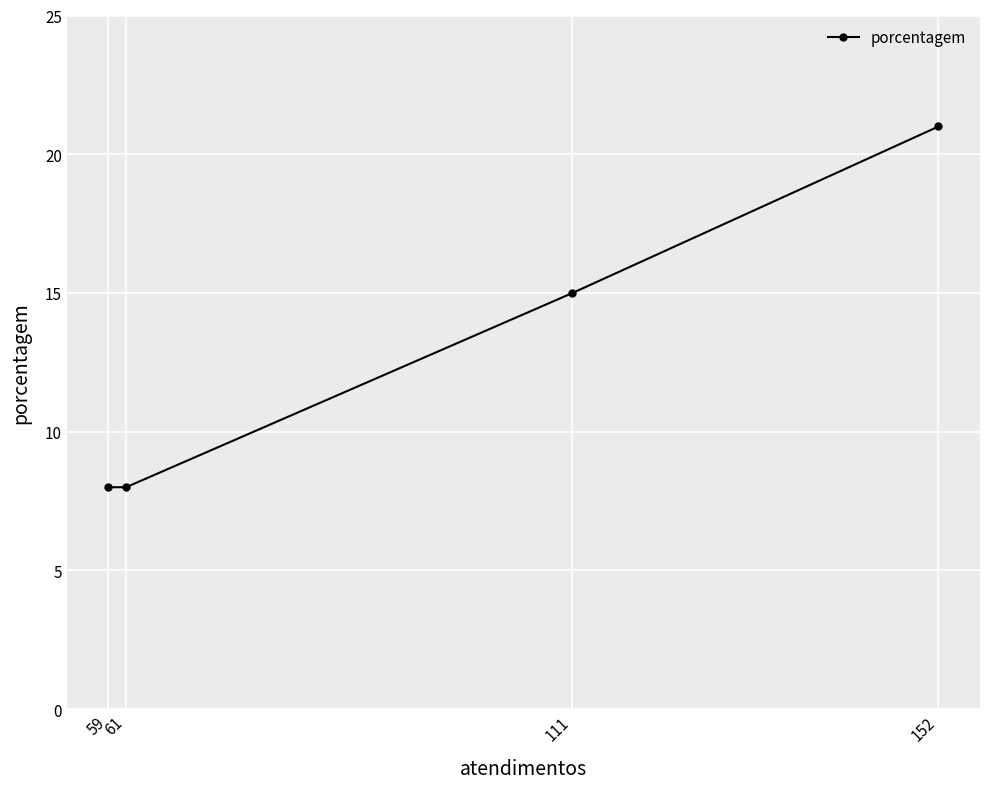

True or false: the data shows 12 at 61.

False